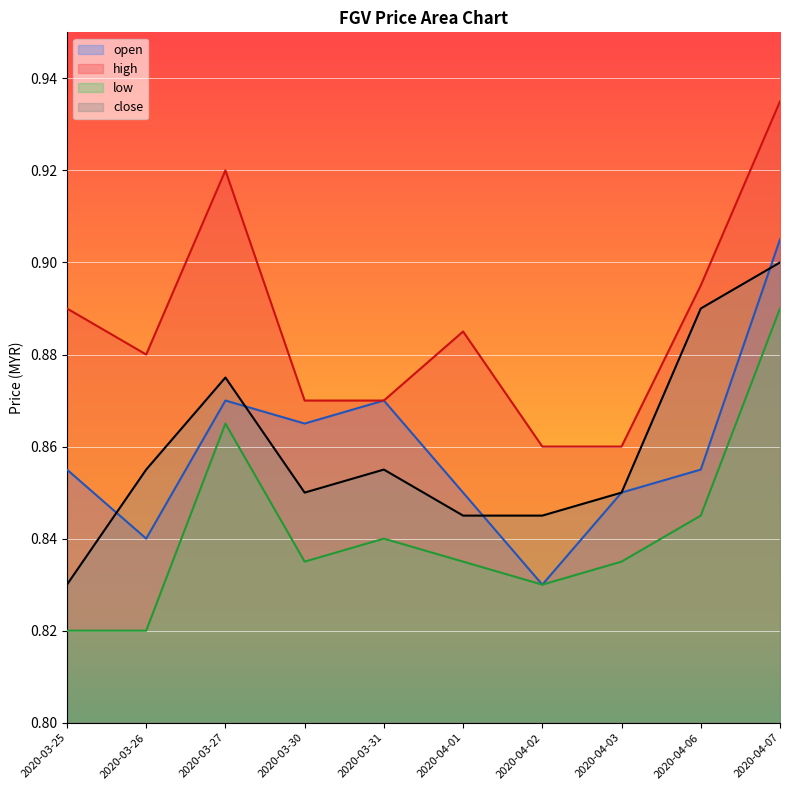

What is the minimum value for high?

0.9